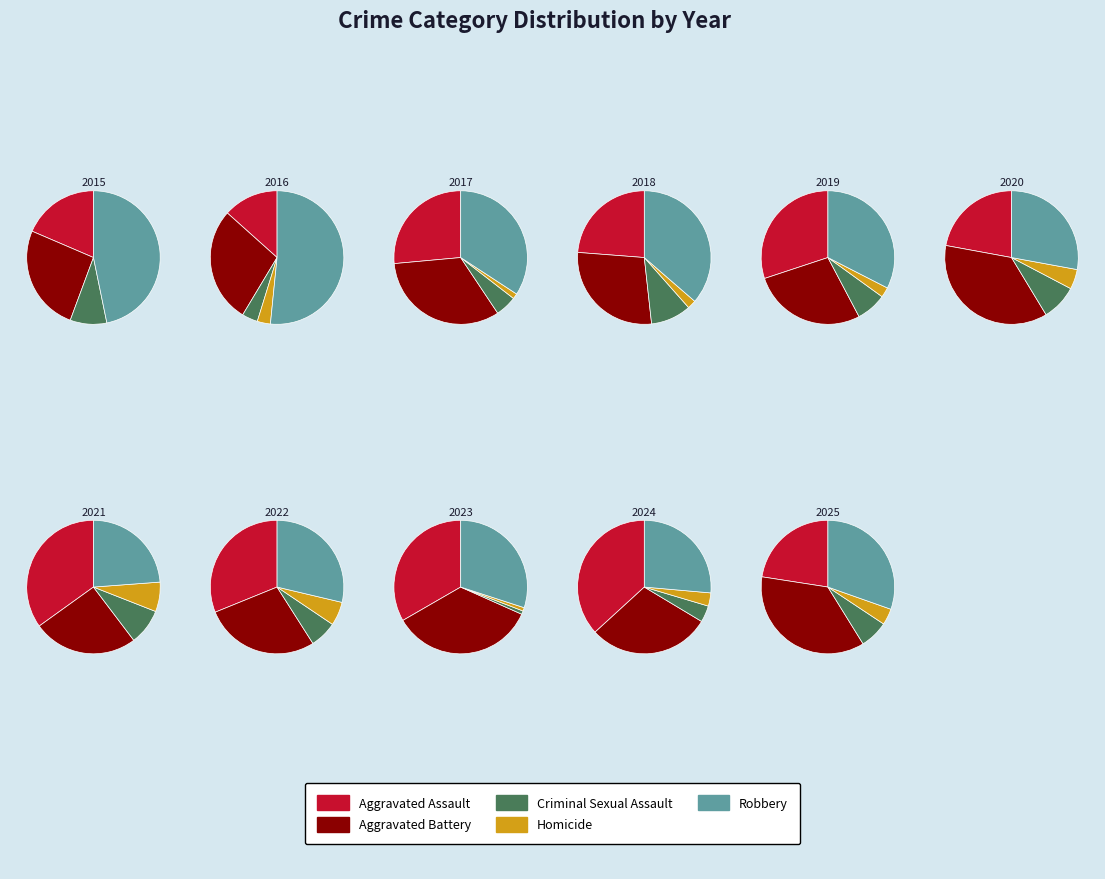

To the nearest percent, what is the difference between the largest and smallest slice percentages?

21%